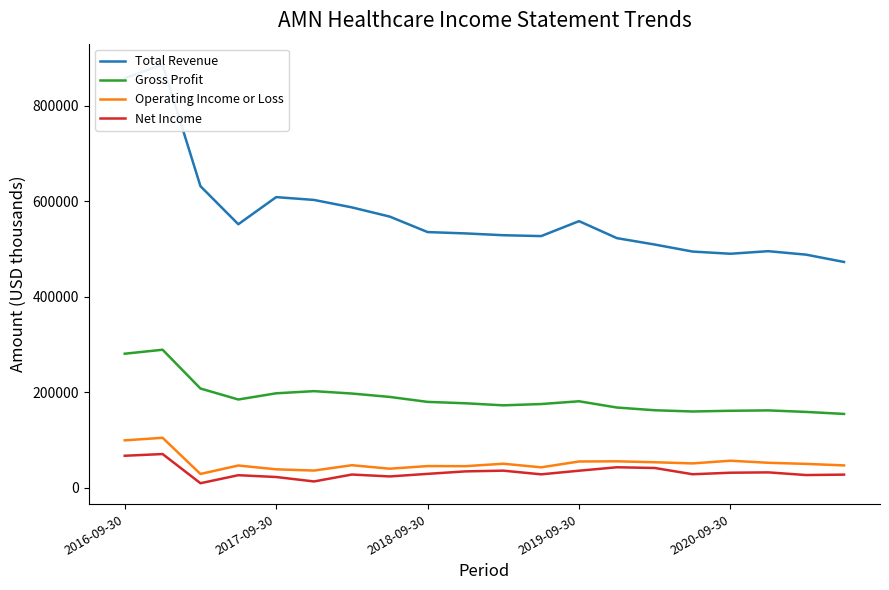

The value of Net Income at 19 is 27300. True or false?

True